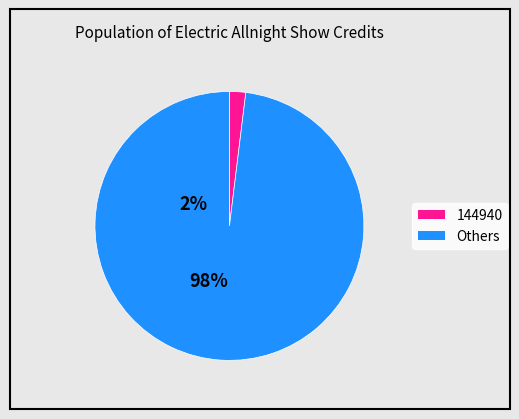

How many slices are in this pie chart?

2